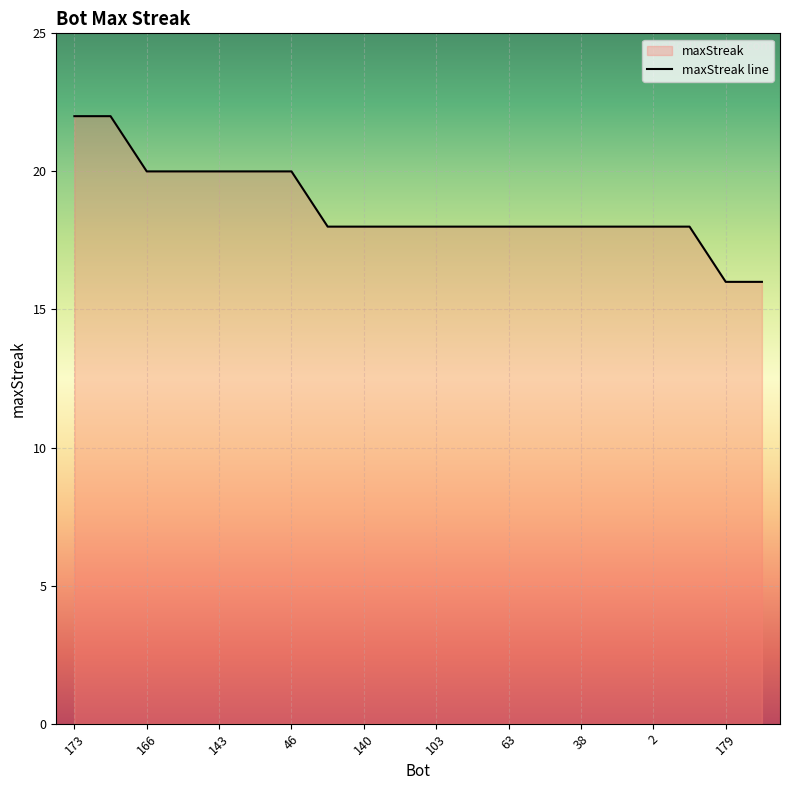

What is the difference between the maximum and minimum values?

6